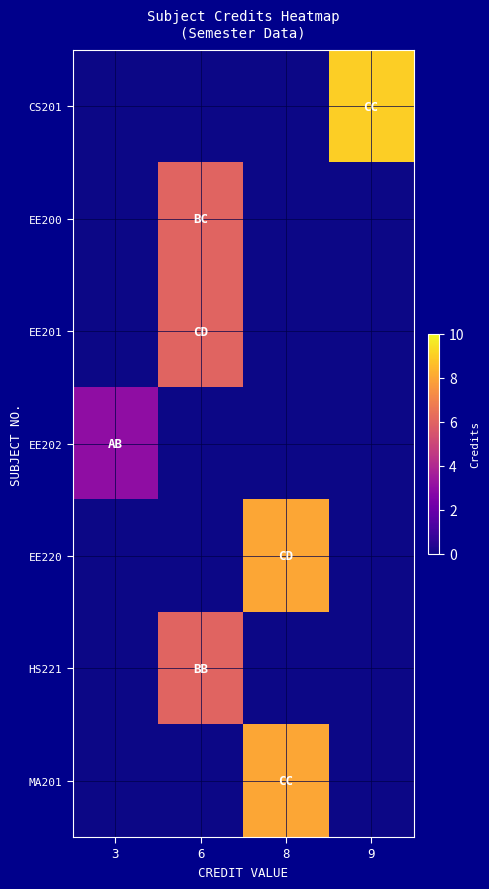

At how many categories does at least one series exceed 6?

2